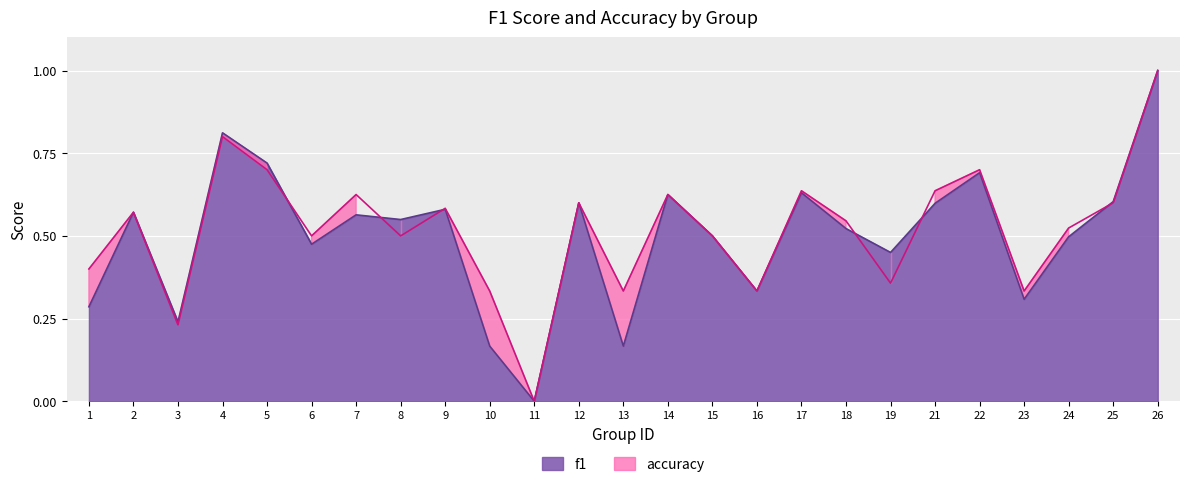

What is the value of the f1 point at the 12th from the left?

0.6